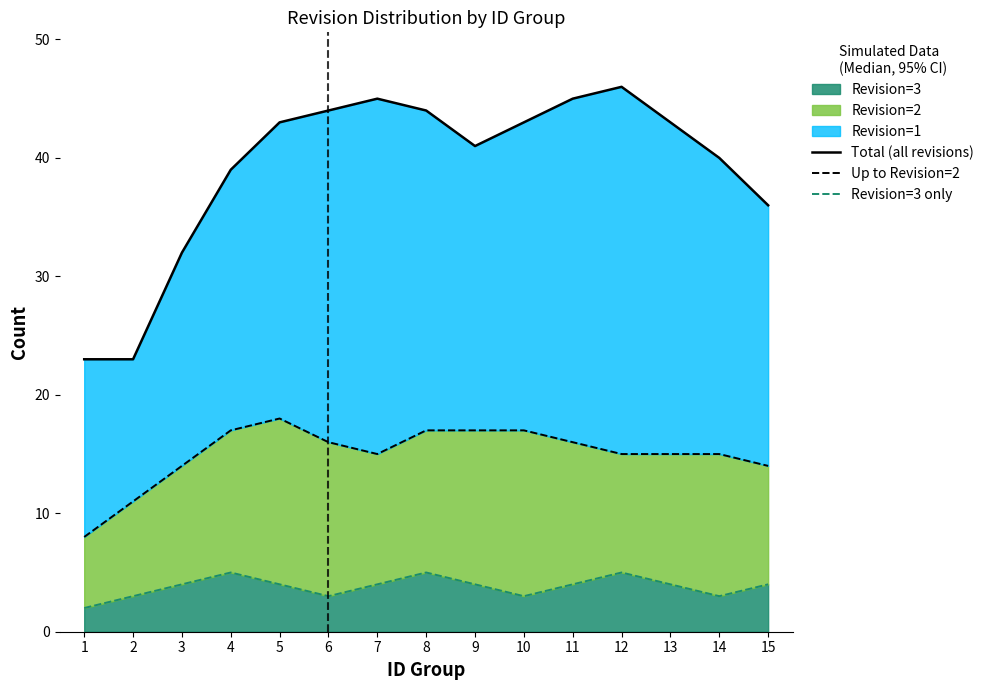

Reading left to right, transcribe all the data shown in this chart.

Total (all revisions): 23	23	32	39	43	44	45	44	41	43	45	46	43	40	36
Up to Revision=2: 8	11	14	17	18	16	15	17	17	17	16	15	15	15	14
Revision=3 only: 2	3	4	5	4	3	4	5	4	3	4	5	4	3	4